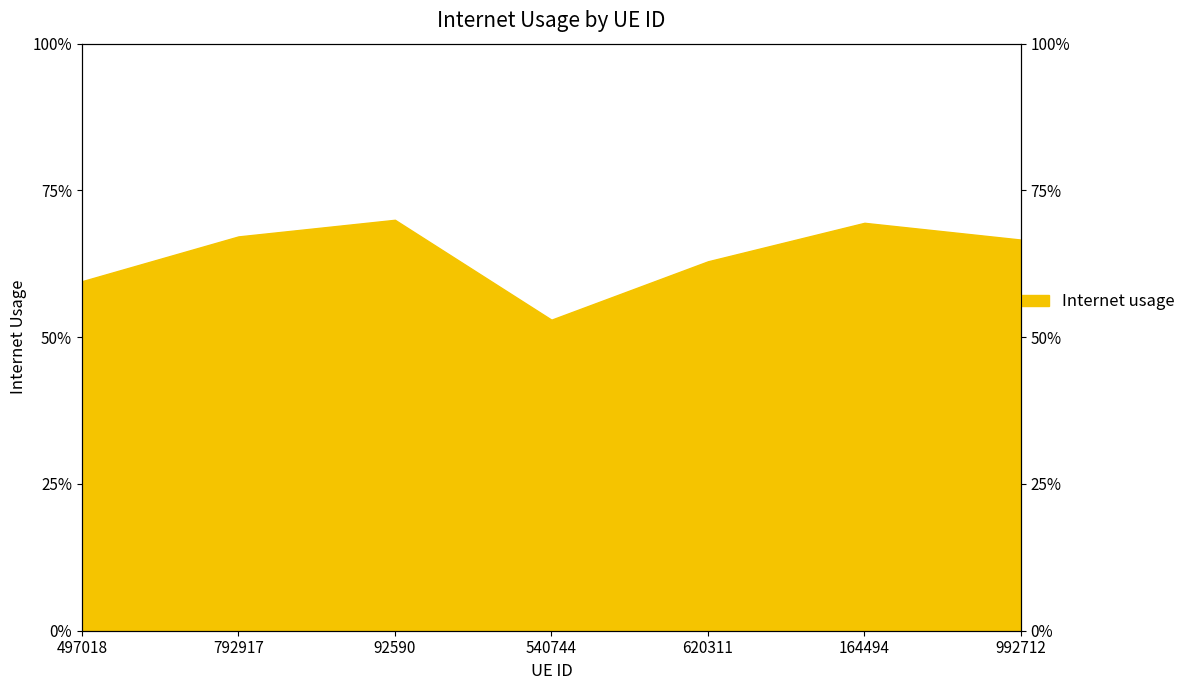

The value at 792917 is 1.0. True or false?

False